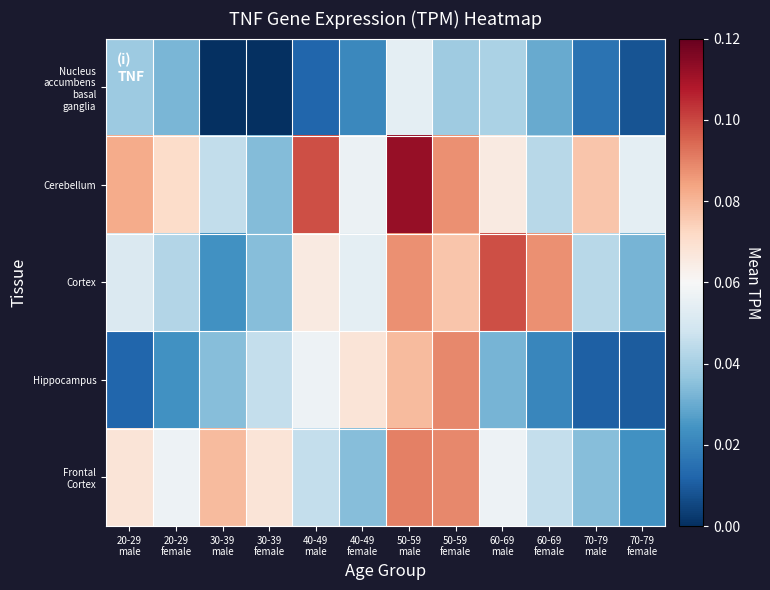

At which category is the sum across all series the highest?

50-59
male